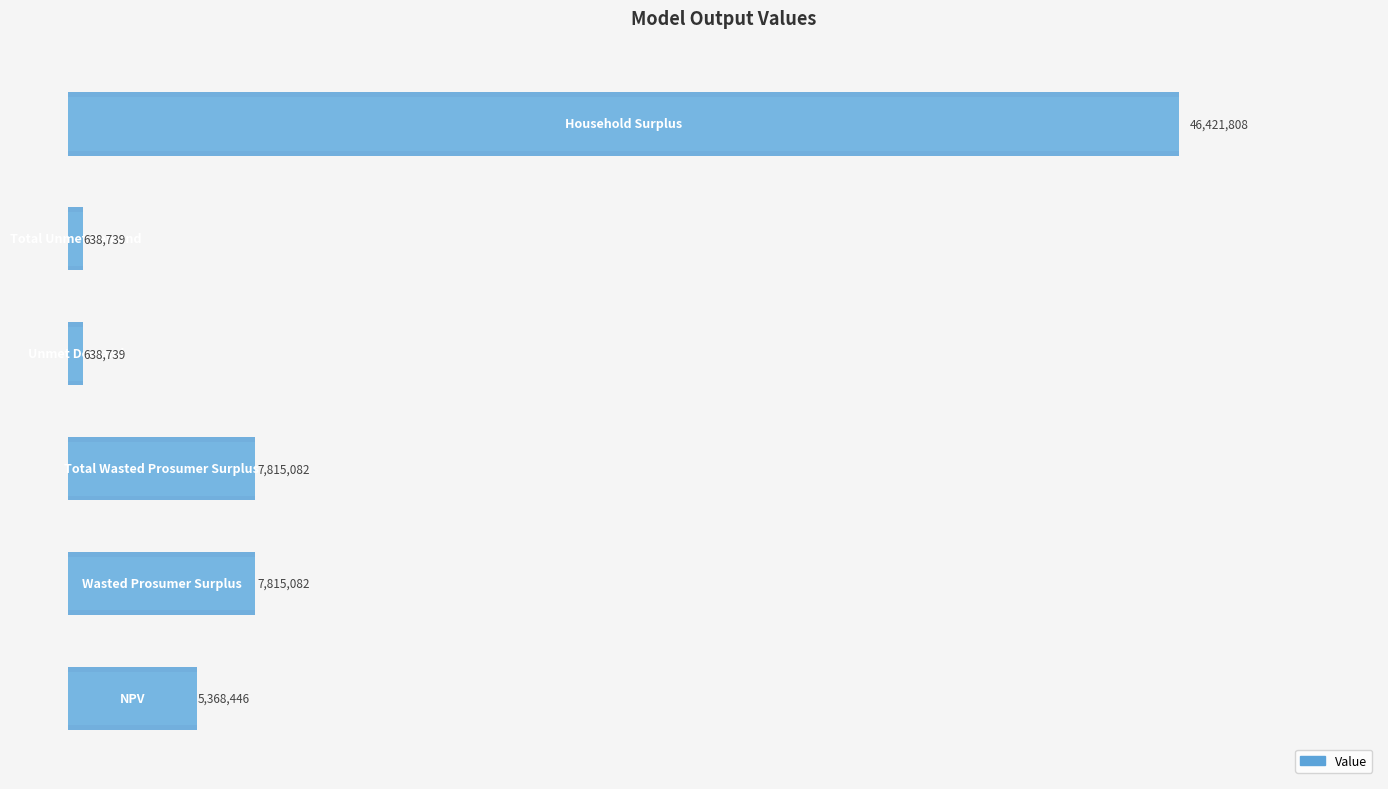

What is the difference between the maximum and minimum values?

45783068.5